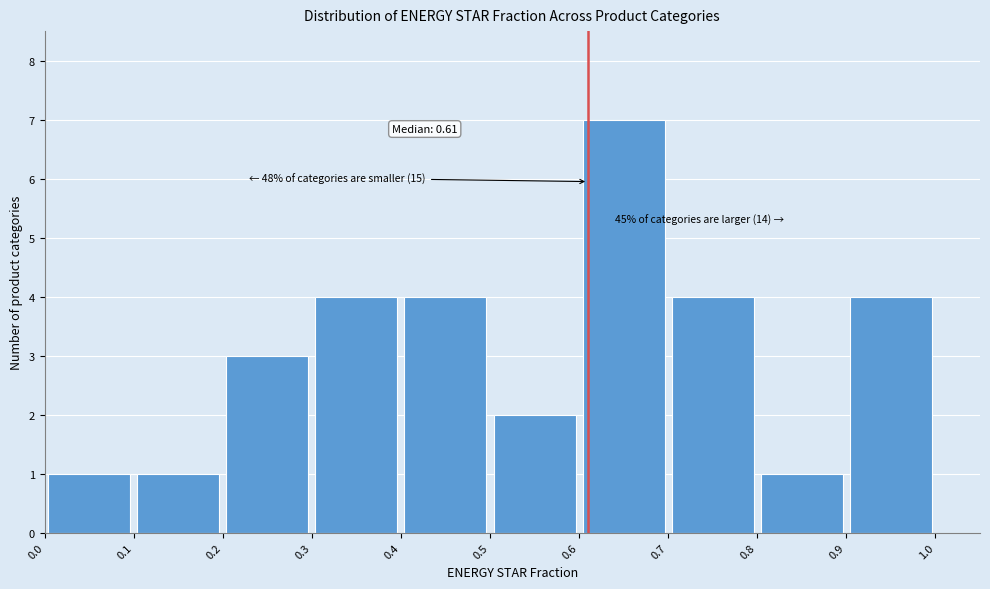

Which range on the x-axis has the tallest bar?

0.6 to 0.7